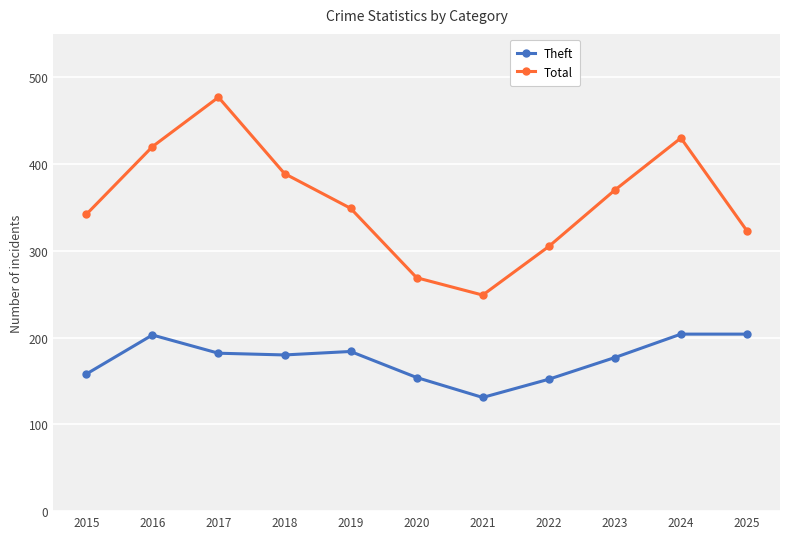

What is the value of the Total point at the 2nd from the left?

420